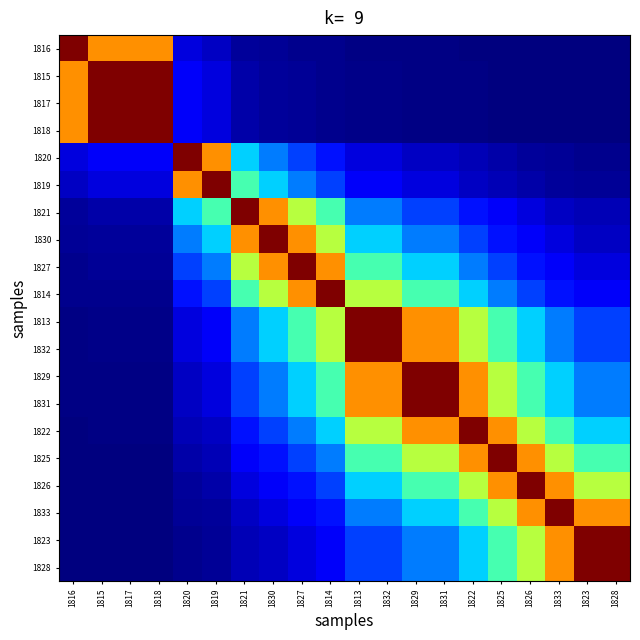

Reading left to right, transcribe all the data shown in this chart.

1816: 1816=1.0	1815=0.8	1817=0.8	1818=0.8	1820=0.1	1819=0.1	1821=0.0	1830=0.0	1827=0.0	1814=0.0	1813=0.0	1832=0.0	1829=0.0	1831=0.0	1822=0.0	1825=0.0	1826=0.0	1833=0.0	1823=0.0	1828=0.0
1815: 1816=0.8	1815=1.0	1817=1.0	1818=1.0	1820=0.1	1819=0.1	1821=0.0	1830=0.0	1827=0.0	1814=0.0	1813=0.0	1832=0.0	1829=0.0	1831=0.0	1822=0.0	1825=0.0	1826=0.0	1833=0.0	1823=0.0	1828=0.0
1817: 1816=0.8	1815=1.0	1817=1.0	1818=1.0	1820=0.1	1819=0.1	1821=0.0	1830=0.0	1827=0.0	1814=0.0	1813=0.0	1832=0.0	1829=0.0	1831=0.0	1822=0.0	1825=0.0	1826=0.0	1833=0.0	1823=0.0	1828=0.0
1818: 1816=0.8	1815=1.0	1817=1.0	1818=1.0	1820=0.1	1819=0.1	1821=0.0	1830=0.0	1827=0.0	1814=0.0	1813=0.0	1832=0.0	1829=0.0	1831=0.0	1822=0.0	1825=0.0	1826=0.0	1833=0.0	1823=0.0	1828=0.0
1820: 1816=0.1	1815=0.1	1817=0.1	1818=0.1	1820=1.0	1819=0.8	1821=0.3	1830=0.2	1827=0.2	1814=0.1	1813=0.1	1832=0.1	1829=0.1	1831=0.1	1822=0.0	1825=0.0	1826=0.0	1833=0.0	1823=0.0	1828=0.0
1819: 1816=0.1	1815=0.1	1817=0.1	1818=0.1	1820=0.8	1819=1.0	1821=0.4	1830=0.3	1827=0.2	1814=0.2	1813=0.1	1832=0.1	1829=0.1	1831=0.1	1822=0.1	1825=0.0	1826=0.0	1833=0.0	1823=0.0	1828=0.0
1821: 1816=0.0	1815=0.0	1817=0.0	1818=0.0	1820=0.3	1819=0.4	1821=1.0	1830=0.8	1827=0.6	1814=0.4	1813=0.2	1832=0.2	1829=0.2	1831=0.2	1822=0.1	1825=0.1	1826=0.1	1833=0.1	1823=0.0	1828=0.0
1830: 1816=0.0	1815=0.0	1817=0.0	1818=0.0	1820=0.2	1819=0.3	1821=0.8	1830=1.0	1827=0.8	1814=0.6	1813=0.3	1832=0.3	1829=0.2	1831=0.2	1822=0.2	1825=0.1	1826=0.1	1833=0.1	1823=0.1	1828=0.1
1827: 1816=0.0	1815=0.0	1817=0.0	1818=0.0	1820=0.2	1819=0.2	1821=0.6	1830=0.8	1827=1.0	1814=0.8	1813=0.4	1832=0.4	1829=0.3	1831=0.3	1822=0.2	1825=0.2	1826=0.1	1833=0.1	1823=0.1	1828=0.1
1814: 1816=0.0	1815=0.0	1817=0.0	1818=0.0	1820=0.1	1819=0.2	1821=0.4	1830=0.6	1827=0.8	1814=1.0	1813=0.6	1832=0.6	1829=0.4	1831=0.4	1822=0.3	1825=0.2	1826=0.2	1833=0.1	1823=0.1	1828=0.1
1813: 1816=0.0	1815=0.0	1817=0.0	1818=0.0	1820=0.1	1819=0.1	1821=0.2	1830=0.3	1827=0.4	1814=0.6	1813=1.0	1832=1.0	1829=0.8	1831=0.8	1822=0.6	1825=0.4	1826=0.3	1833=0.2	1823=0.2	1828=0.2
1832: 1816=0.0	1815=0.0	1817=0.0	1818=0.0	1820=0.1	1819=0.1	1821=0.2	1830=0.3	1827=0.4	1814=0.6	1813=1.0	1832=1.0	1829=0.8	1831=0.8	1822=0.6	1825=0.4	1826=0.3	1833=0.2	1823=0.2	1828=0.2
1829: 1816=0.0	1815=0.0	1817=0.0	1818=0.0	1820=0.1	1819=0.1	1821=0.2	1830=0.2	1827=0.3	1814=0.4	1813=0.8	1832=0.8	1829=1.0	1831=1.0	1822=0.8	1825=0.6	1826=0.4	1833=0.3	1823=0.2	1828=0.2
1831: 1816=0.0	1815=0.0	1817=0.0	1818=0.0	1820=0.1	1819=0.1	1821=0.2	1830=0.2	1827=0.3	1814=0.4	1813=0.8	1832=0.8	1829=1.0	1831=1.0	1822=0.8	1825=0.6	1826=0.4	1833=0.3	1823=0.2	1828=0.2
1822: 1816=0.0	1815=0.0	1817=0.0	1818=0.0	1820=0.0	1819=0.1	1821=0.1	1830=0.2	1827=0.2	1814=0.3	1813=0.6	1832=0.6	1829=0.8	1831=0.8	1822=1.0	1825=0.8	1826=0.6	1833=0.4	1823=0.3	1828=0.3
1825: 1816=0.0	1815=0.0	1817=0.0	1818=0.0	1820=0.0	1819=0.0	1821=0.1	1830=0.1	1827=0.2	1814=0.2	1813=0.4	1832=0.4	1829=0.6	1831=0.6	1822=0.8	1825=1.0	1826=0.8	1833=0.6	1823=0.4	1828=0.4
1826: 1816=0.0	1815=0.0	1817=0.0	1818=0.0	1820=0.0	1819=0.0	1821=0.1	1830=0.1	1827=0.1	1814=0.2	1813=0.3	1832=0.3	1829=0.4	1831=0.4	1822=0.6	1825=0.8	1826=1.0	1833=0.8	1823=0.6	1828=0.6
1833: 1816=0.0	1815=0.0	1817=0.0	1818=0.0	1820=0.0	1819=0.0	1821=0.1	1830=0.1	1827=0.1	1814=0.1	1813=0.2	1832=0.2	1829=0.3	1831=0.3	1822=0.4	1825=0.6	1826=0.8	1833=1.0	1823=0.8	1828=0.8
1823: 1816=0.0	1815=0.0	1817=0.0	1818=0.0	1820=0.0	1819=0.0	1821=0.0	1830=0.1	1827=0.1	1814=0.1	1813=0.2	1832=0.2	1829=0.2	1831=0.2	1822=0.3	1825=0.4	1826=0.6	1833=0.8	1823=1.0	1828=1.0
1828: 1816=0.0	1815=0.0	1817=0.0	1818=0.0	1820=0.0	1819=0.0	1821=0.0	1830=0.1	1827=0.1	1814=0.1	1813=0.2	1832=0.2	1829=0.2	1831=0.2	1822=0.3	1825=0.4	1826=0.6	1833=0.8	1823=1.0	1828=1.0